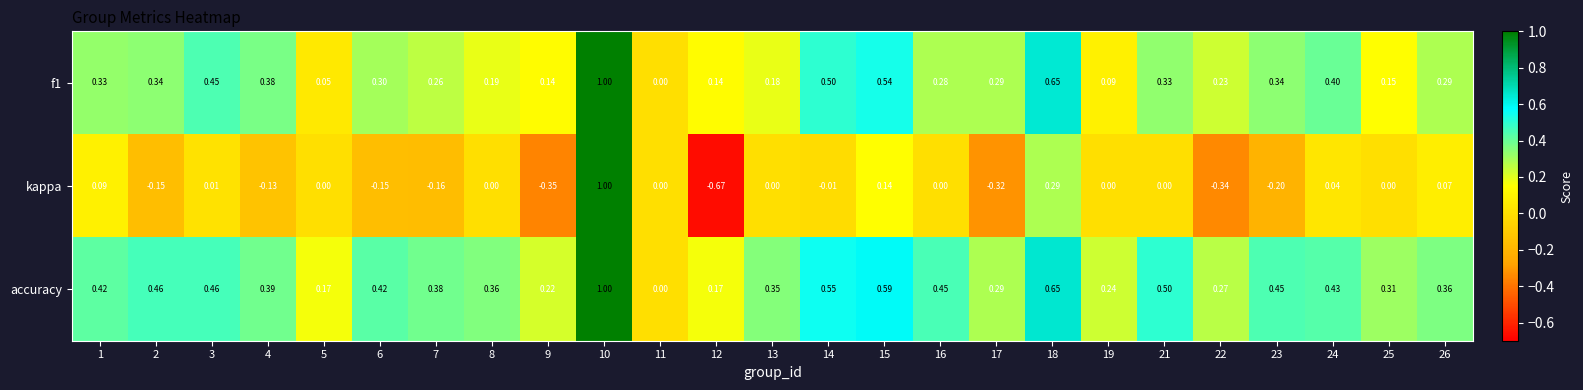

Rank the series at 21 from highest to lowest value.

accuracy, f1, kappa